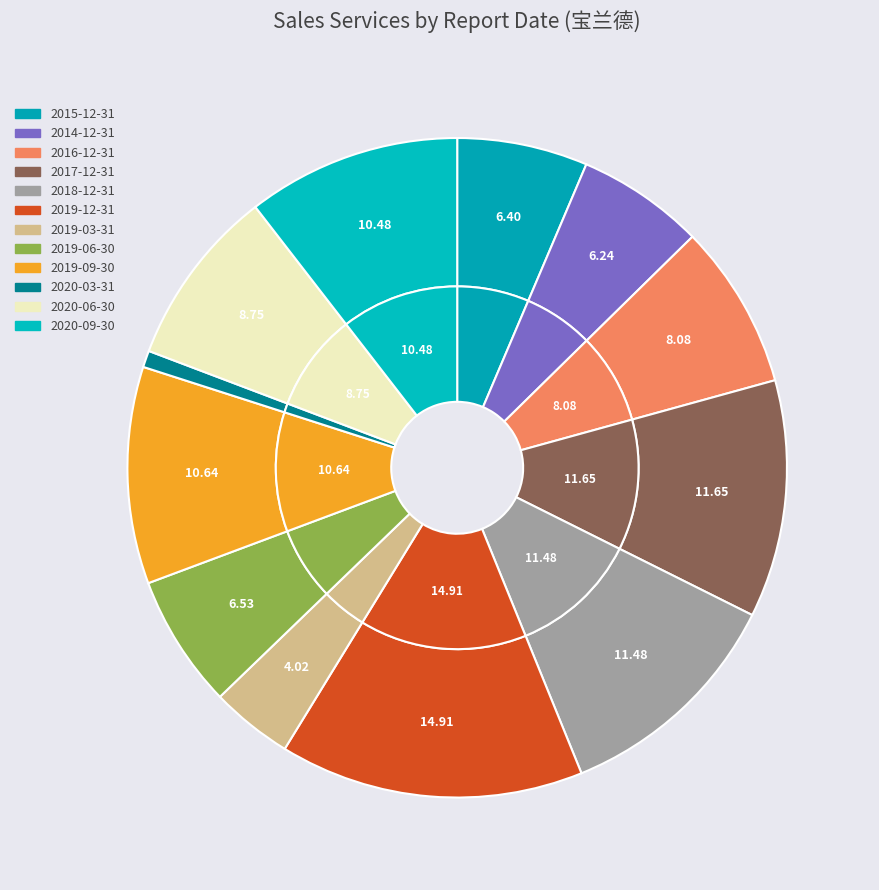

To the nearest percent, what percentage of the pie is 2019-09-30?

11%